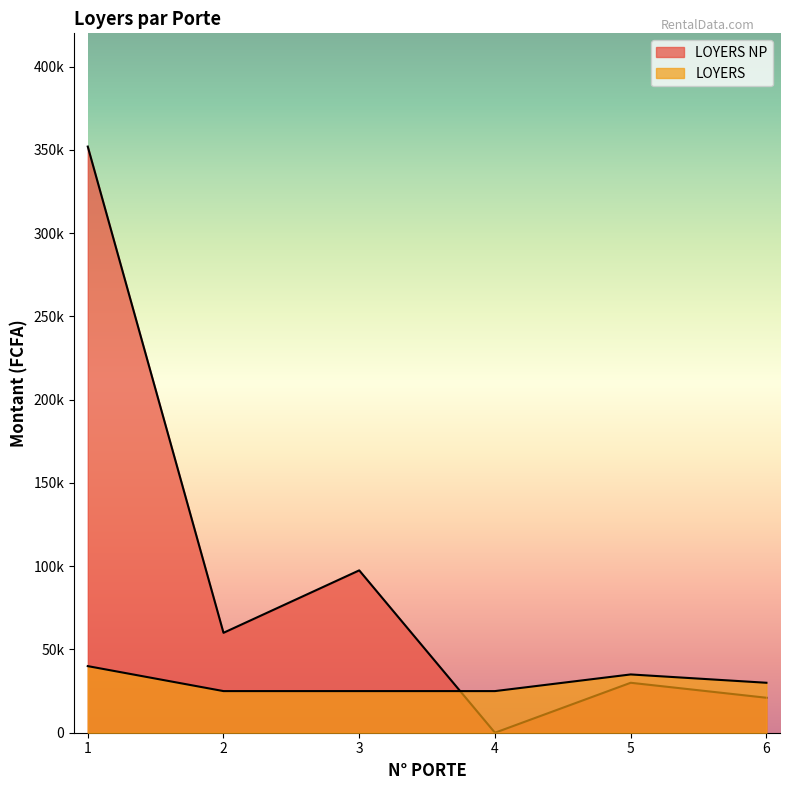

Rank the categories by LOYERS NP value from highest to lowest.

1, 3, 2, 5, 6, 4